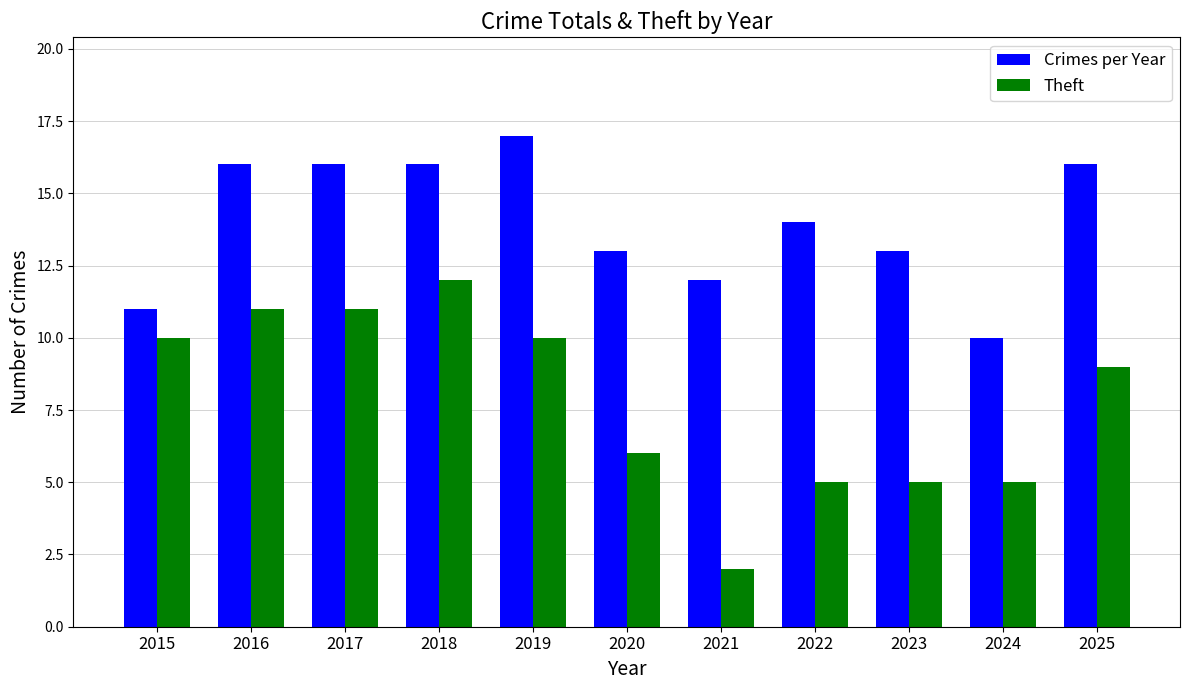

Which series has the largest range (max minus min)?

Theft